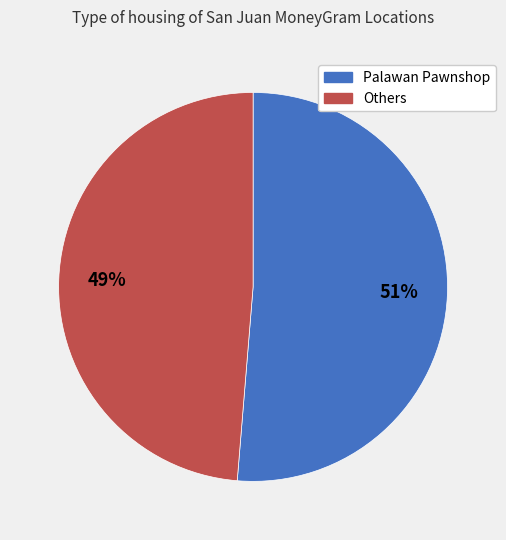

Does any single category account for the majority?

Yes